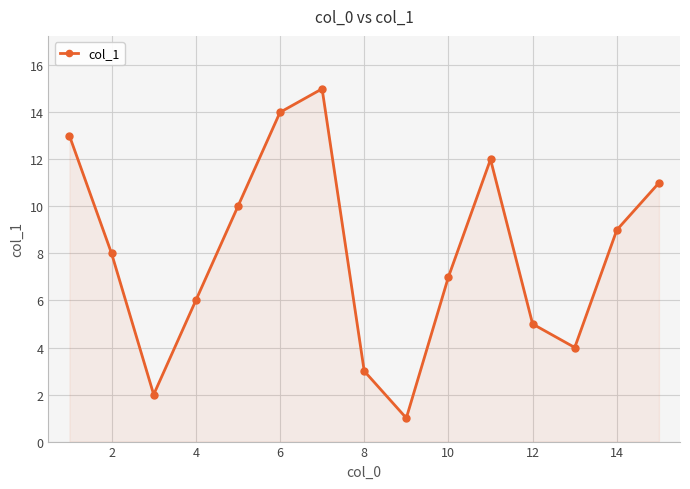

What is the greatest value displayed?

15